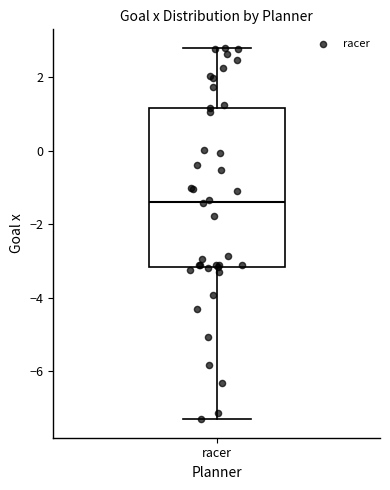

Read this box plot against the y-axis: the position of the median line, the range covered by the box, and the ends of both whiskers. The values are not printed on the chart, so give them approximately, as read against the axis.

median -1.4, box -3.2 to 1.2, whiskers -7.4 to 2.8